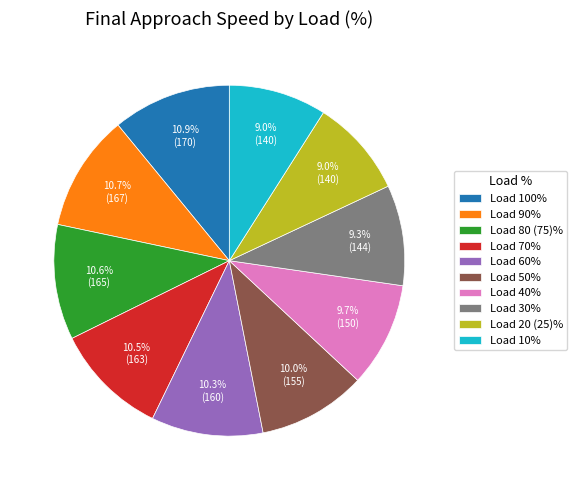

Approximately how many times larger is the value at Load 10% compared to Load 20 (25)%?

1.0